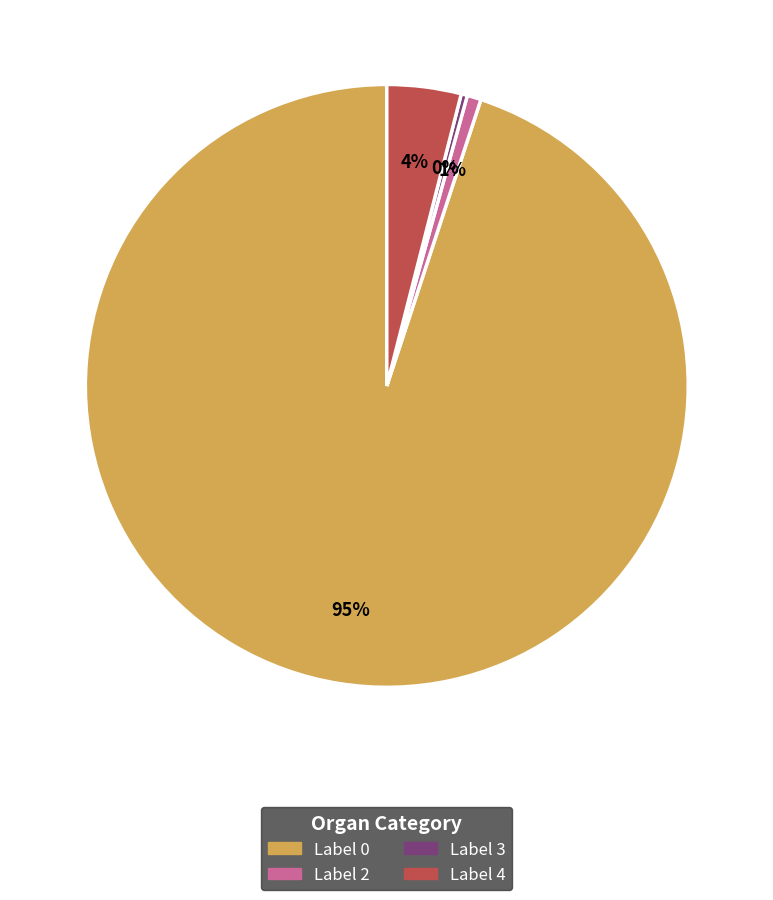

To the nearest percent, what is the difference between the largest and smallest slice percentages?

95%